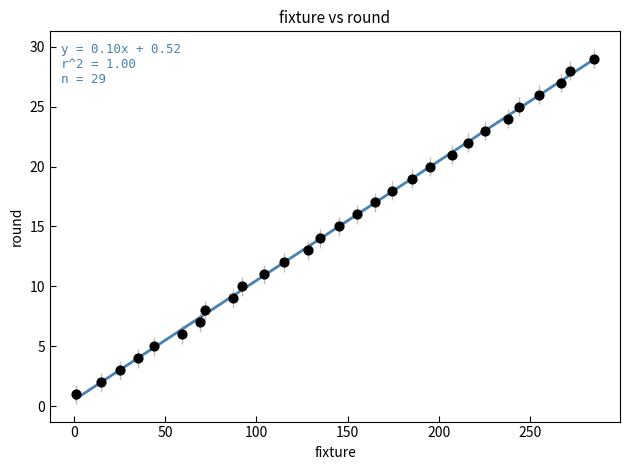

What is the range of Y values (max minus min)?

28